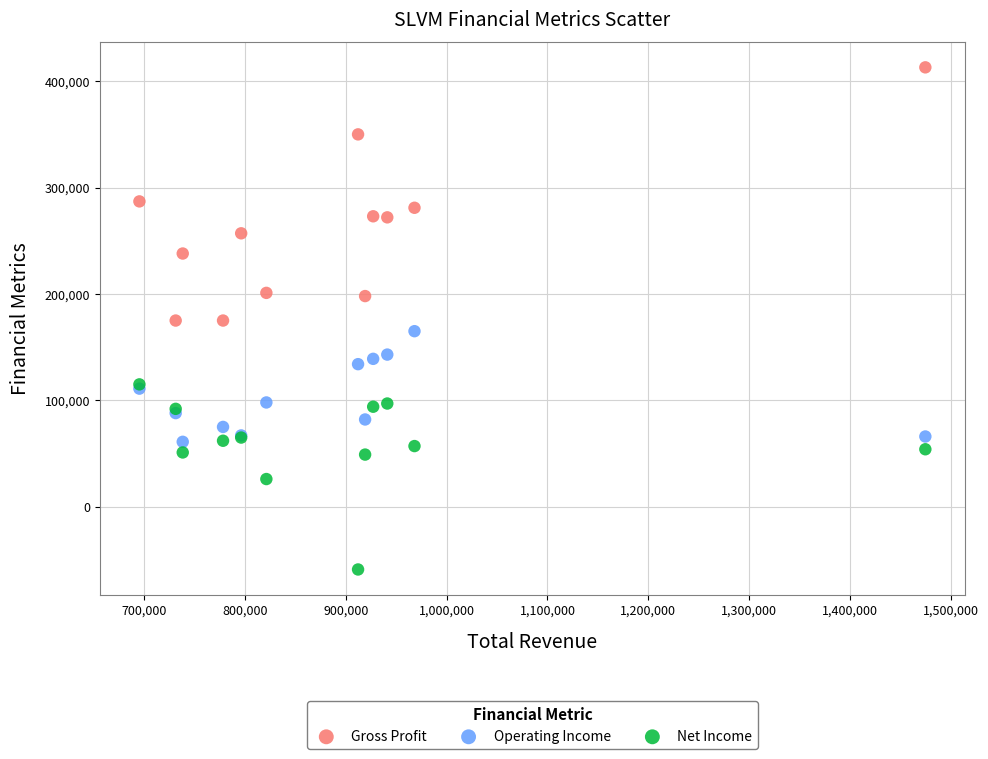

In the Gross Profit series, what Y value is closest to 294000?

287000